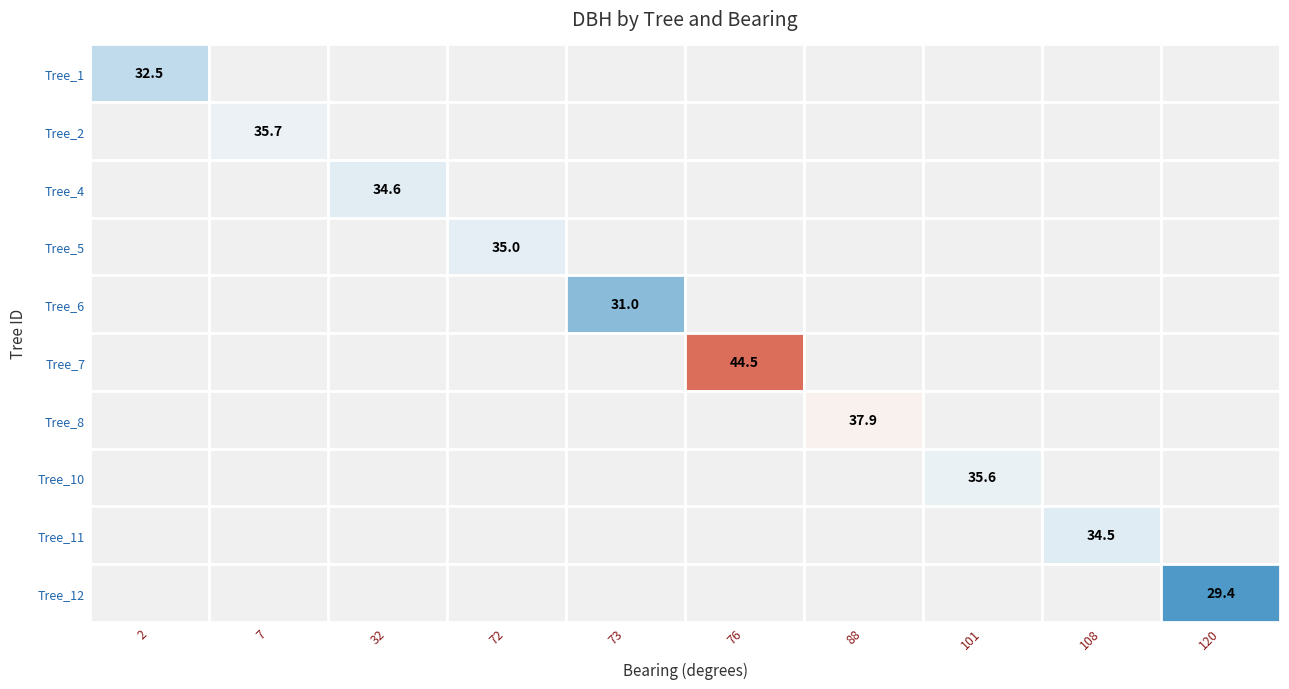

Reading left to right, list all the values displayed in this chart.

IFN4_37_1742_A_1_1: 32.5	0.0	0.0	0.0	0.0	0.0	0.0	0.0	0.0	0.0
IFN4_37_1742_A_1_2: 0.0	35.7	0.0	0.0	0.0	0.0	0.0	0.0	0.0	0.0
IFN4_37_1742_A_1_4: 0.0	0.0	34.6	0.0	0.0	0.0	0.0	0.0	0.0	0.0
IFN4_37_1742_A_1_5: 0.0	0.0	0.0	35.0	0.0	0.0	0.0	0.0	0.0	0.0
IFN4_37_1742_A_1_6: 0.0	0.0	0.0	0.0	31.0	0.0	0.0	0.0	0.0	0.0
IFN4_37_1742_A_1_7: 0.0	0.0	0.0	0.0	0.0	44.5	0.0	0.0	0.0	0.0
IFN4_37_1742_A_1_8: 0.0	0.0	0.0	0.0	0.0	0.0	37.9	0.0	0.0	0.0
IFN4_37_1742_A_1_10: 0.0	0.0	0.0	0.0	0.0	0.0	0.0	35.6	0.0	0.0
IFN4_37_1742_A_1_11: 0.0	0.0	0.0	0.0	0.0	0.0	0.0	0.0	34.5	0.0
IFN4_37_1742_A_1_12: 0.0	0.0	0.0	0.0	0.0	0.0	0.0	0.0	0.0	29.4